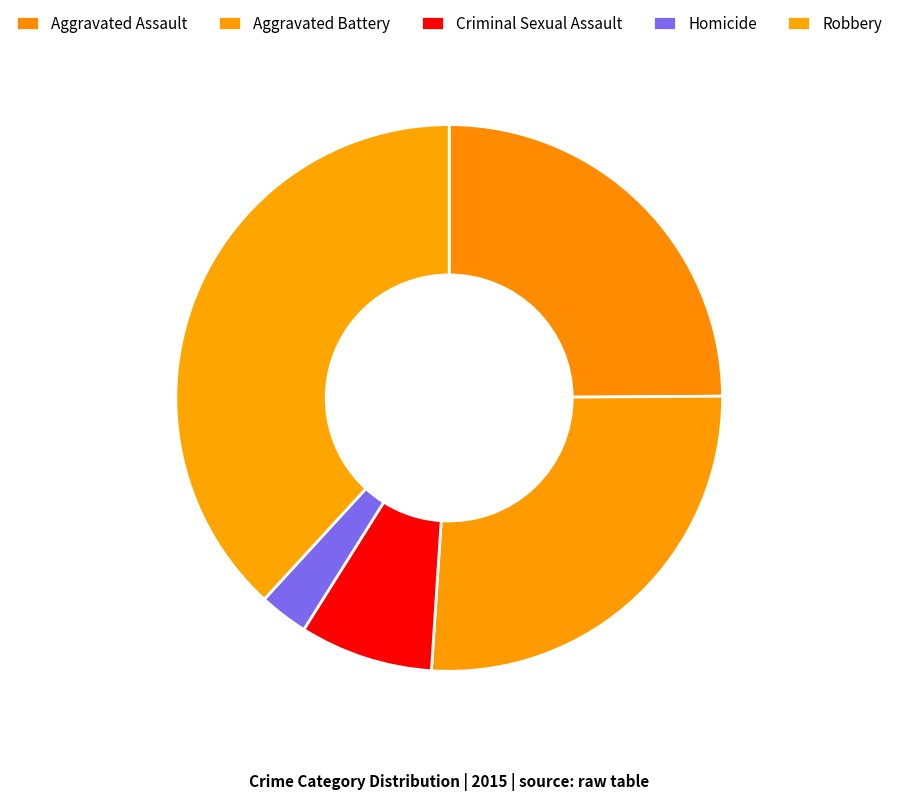

What portion of the pie excludes Homicide?

97.1%